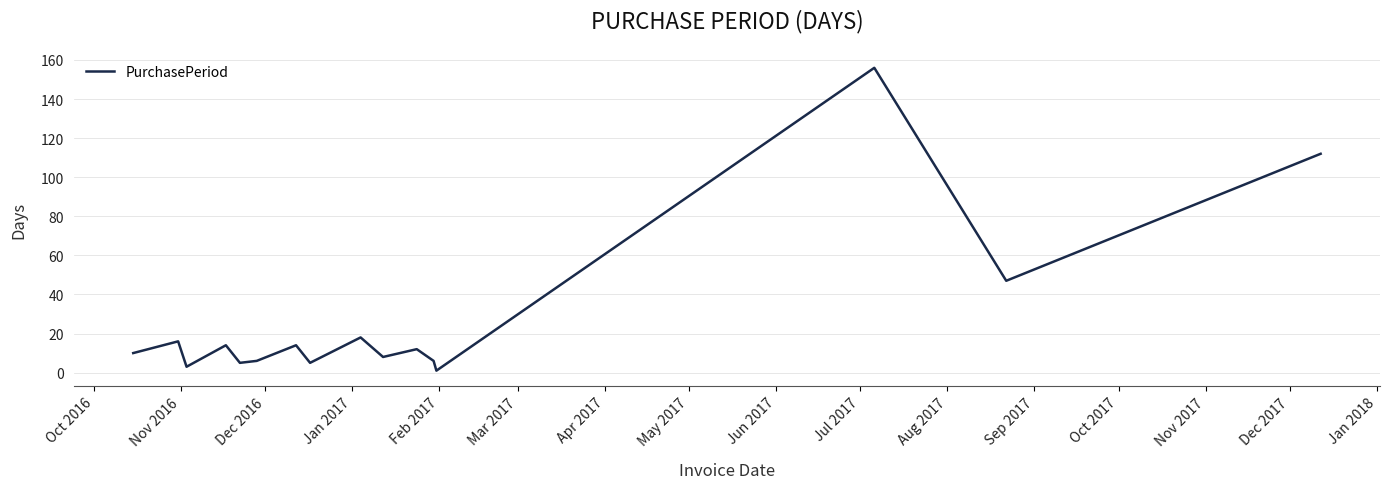

What is the greatest value displayed?

156